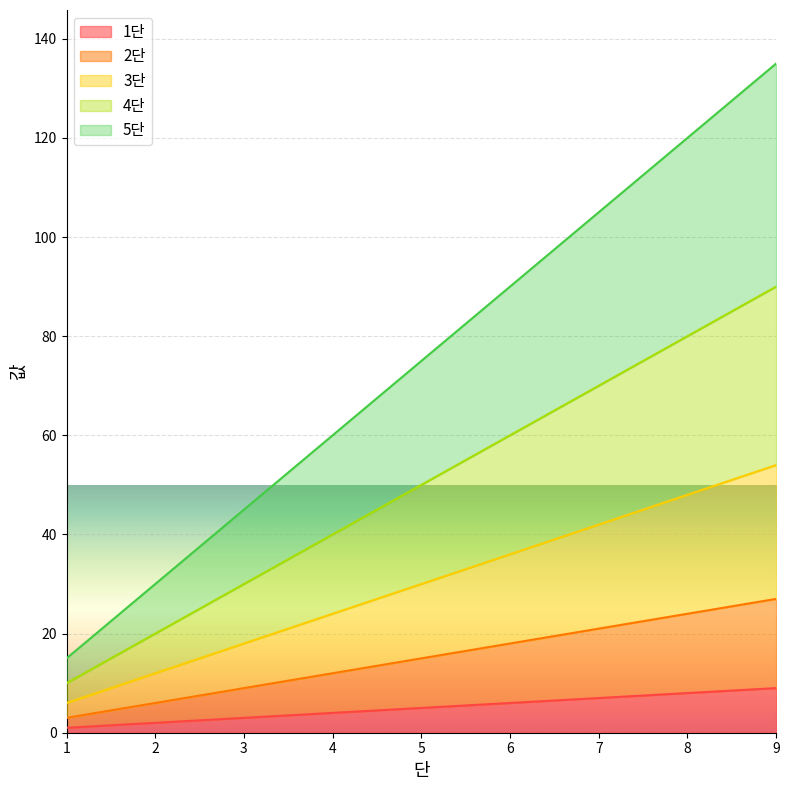

What is the value of the 4단 point at the 9th from the left?

90